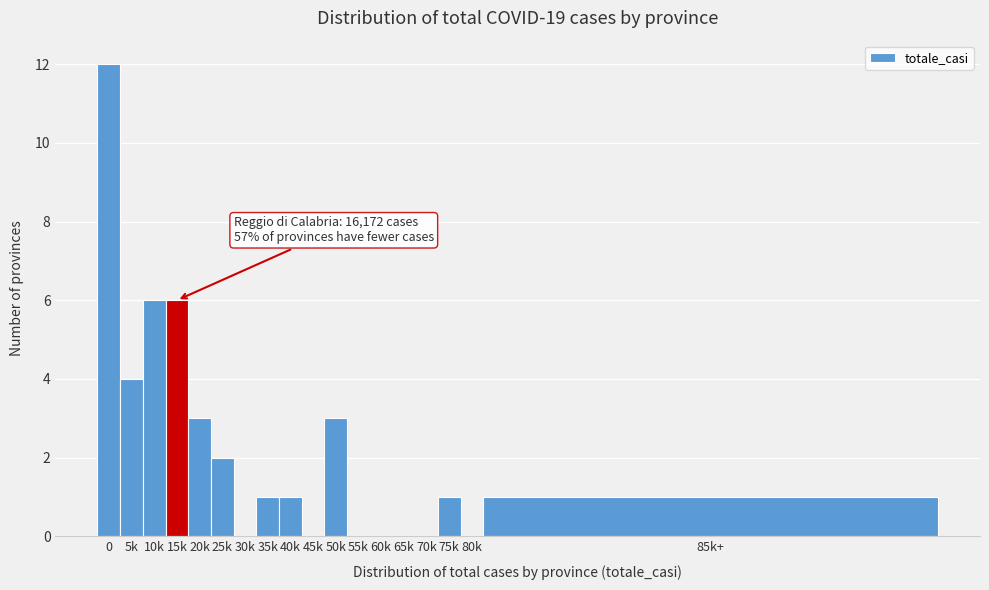

Reading left to right, what are all the values shown in this chart?

0=12	5k=4	10k=6	15k=6	20k=3	25k=2	30k=0	35k=1	40k=1	45k=0	50k=3	55k=0	60k=0	65k=0	70k=0	75k=1	80k=0	85k+=1